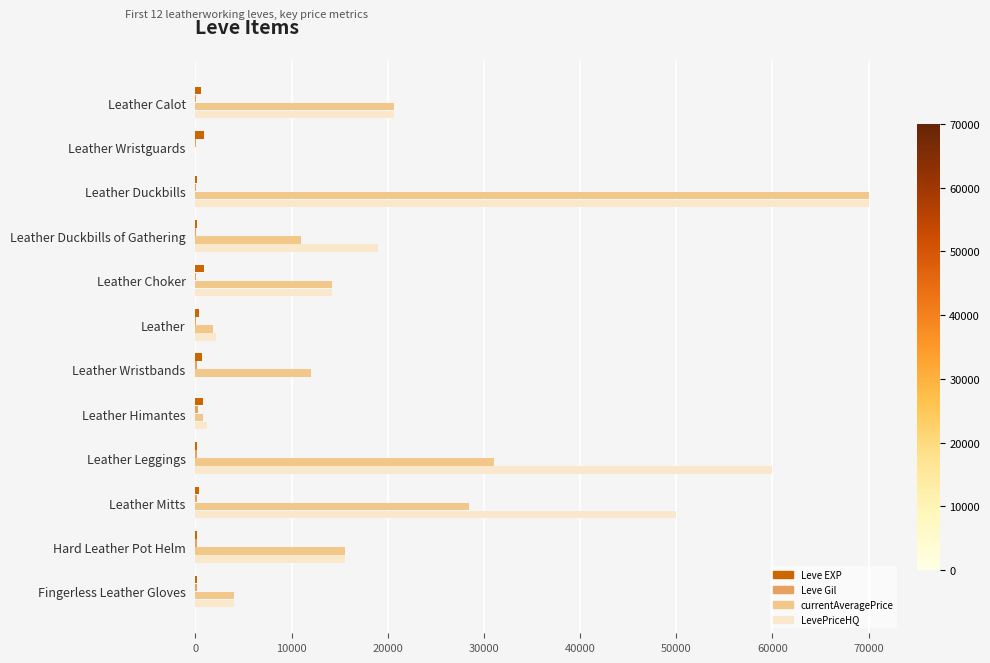

At which category does the chart reach its peak across all series?

Leather Duckbills